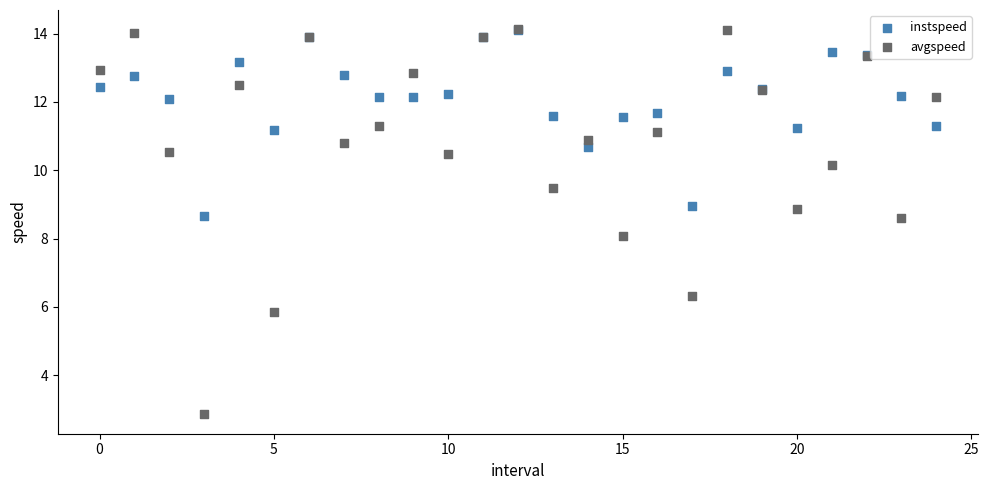

What are all the series names shown in the legend?

instspeed, avgspeed